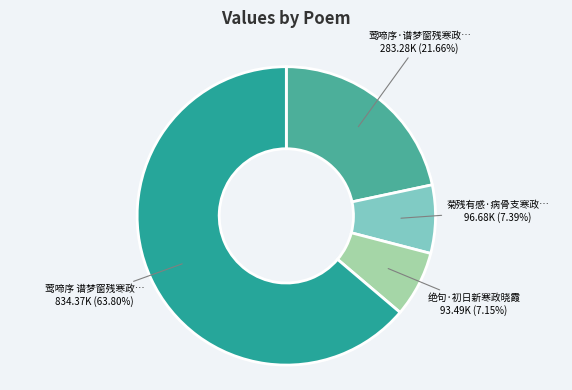

How many segments does this pie chart have?

4